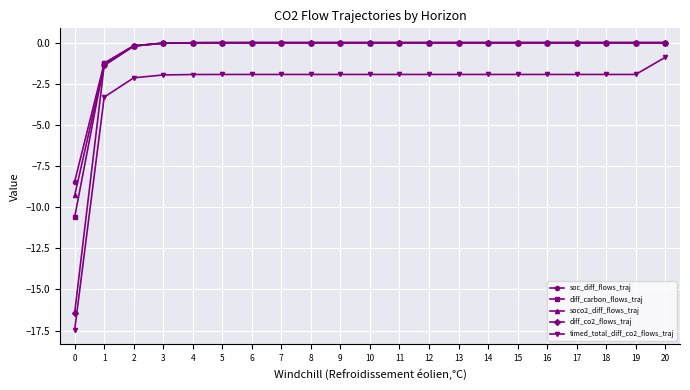

Is the value of diff_carbon_flows_traj at 16 greater than the value of soco2_diff_flows_traj at 1?

Yes